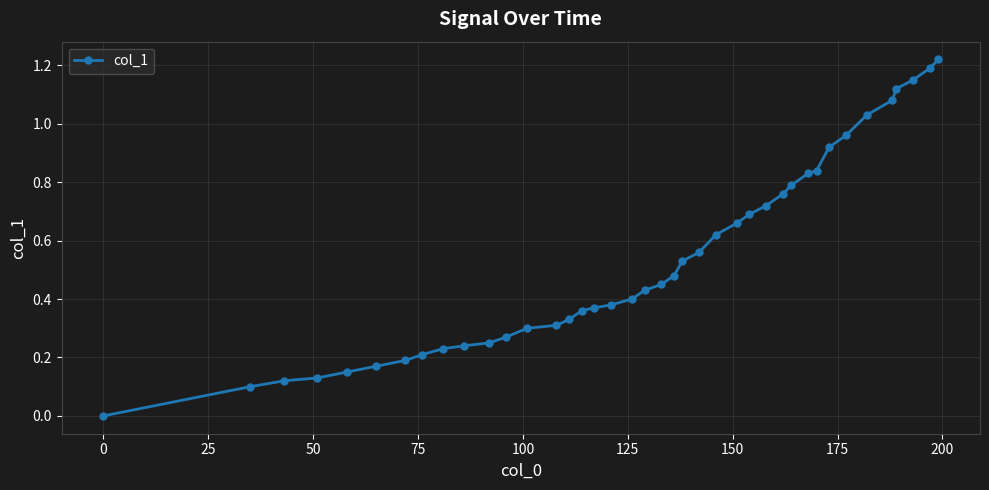

What is the sum of all values?

21.5